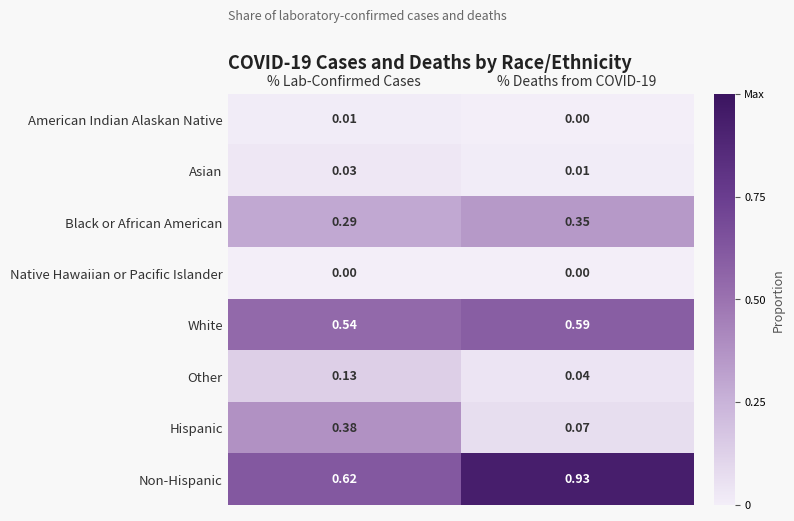

Which series has the largest total across all categories?

Non-Hispanic